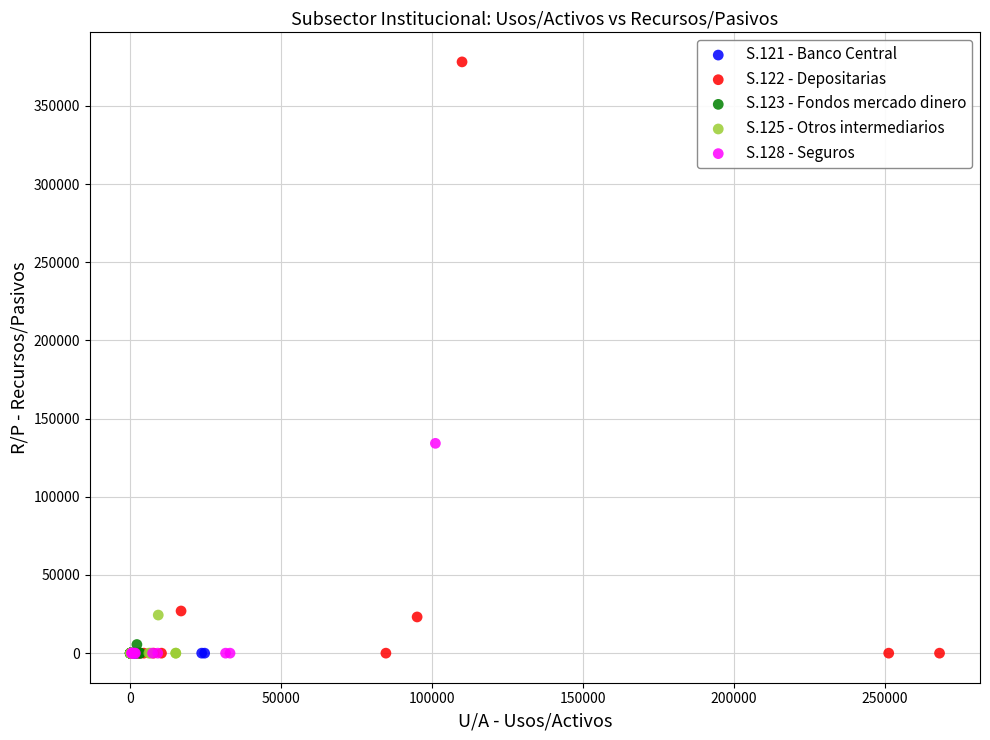

Which series reaches the maximum Y coordinate?

S.122 - Depositarias